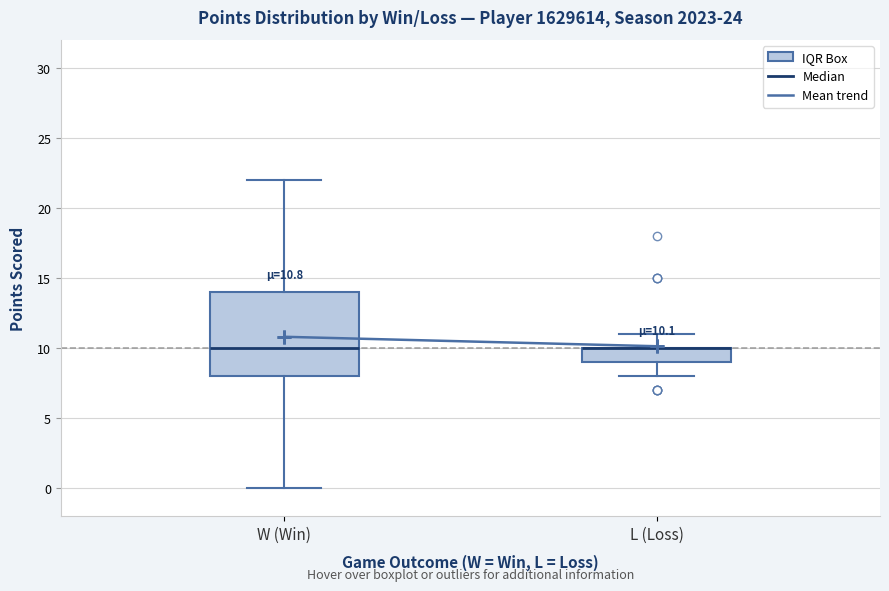

Comparing the boxes themselves (not the whiskers), which one is the tallest?

W (Win)